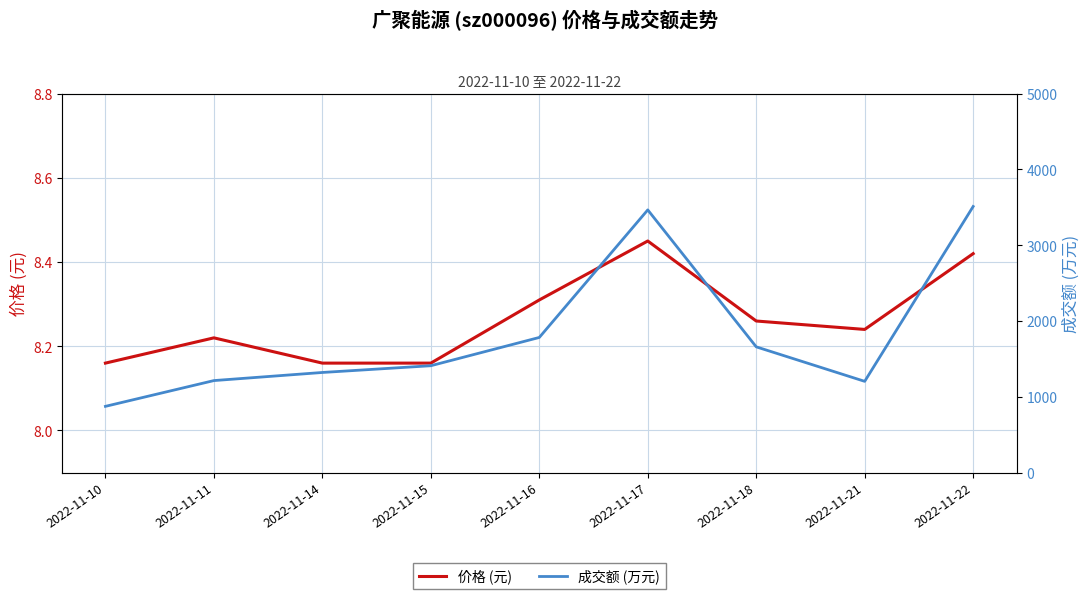

Does the chart display data point markers on the line(s)?

No